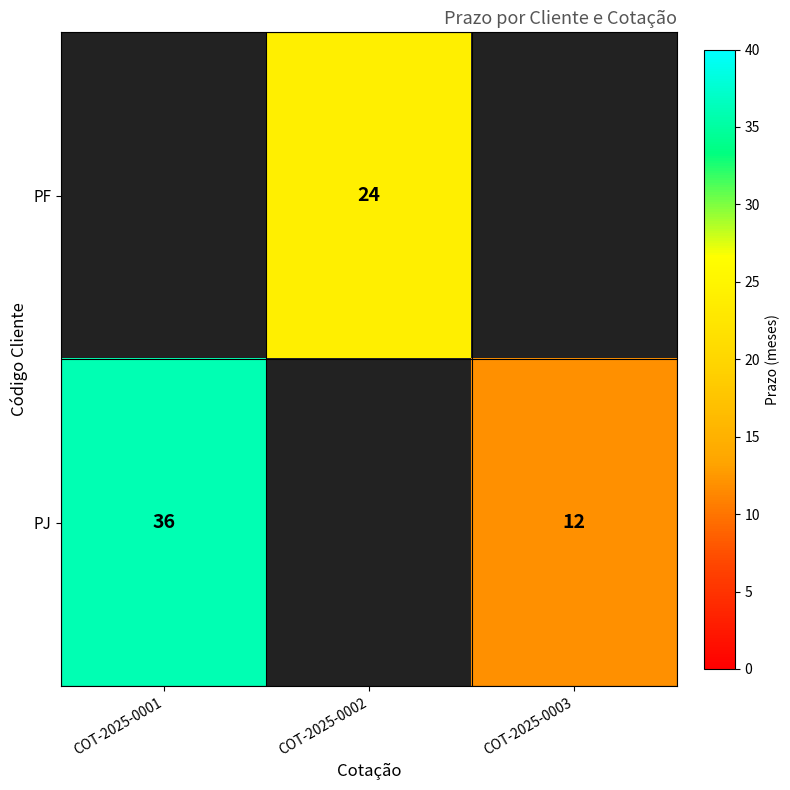

Is it true that PF equals 7 at COT-2025-0002?

False